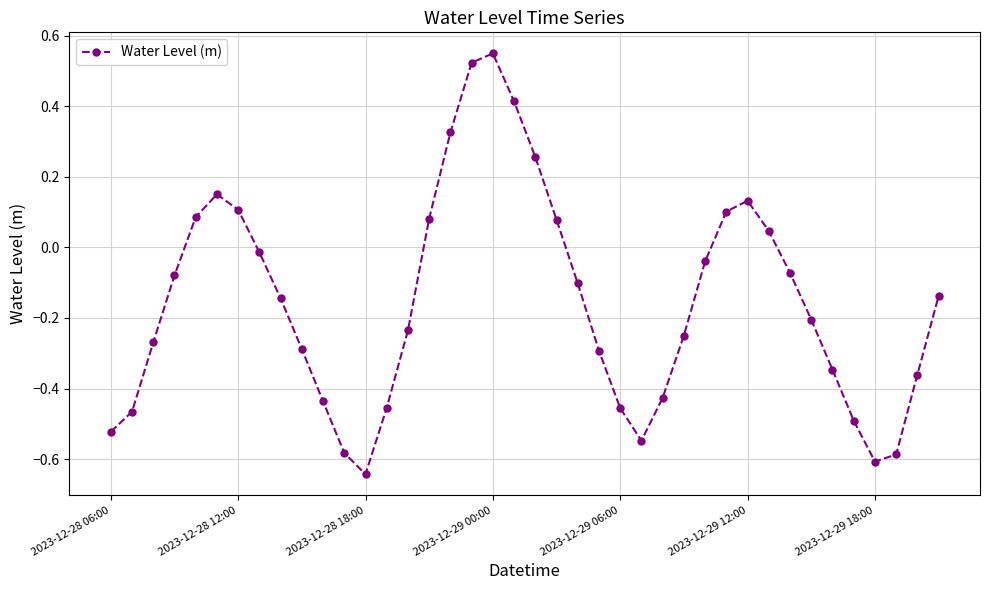

What is the sum of all values?

-6.2